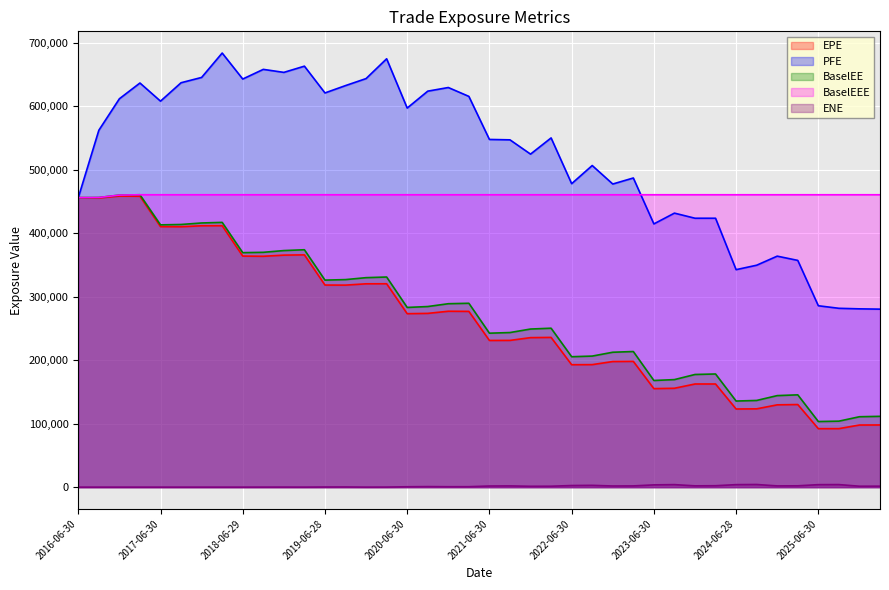

What position from the right is 2026-03-31?

1